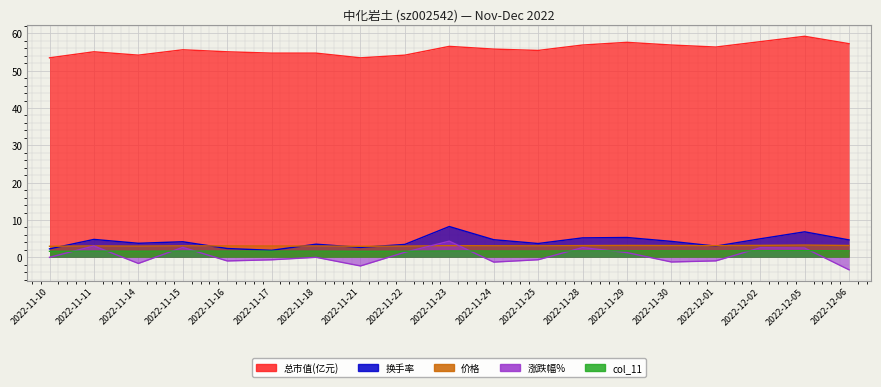

At which label does 价格 reach its minimum?

2022-11-10